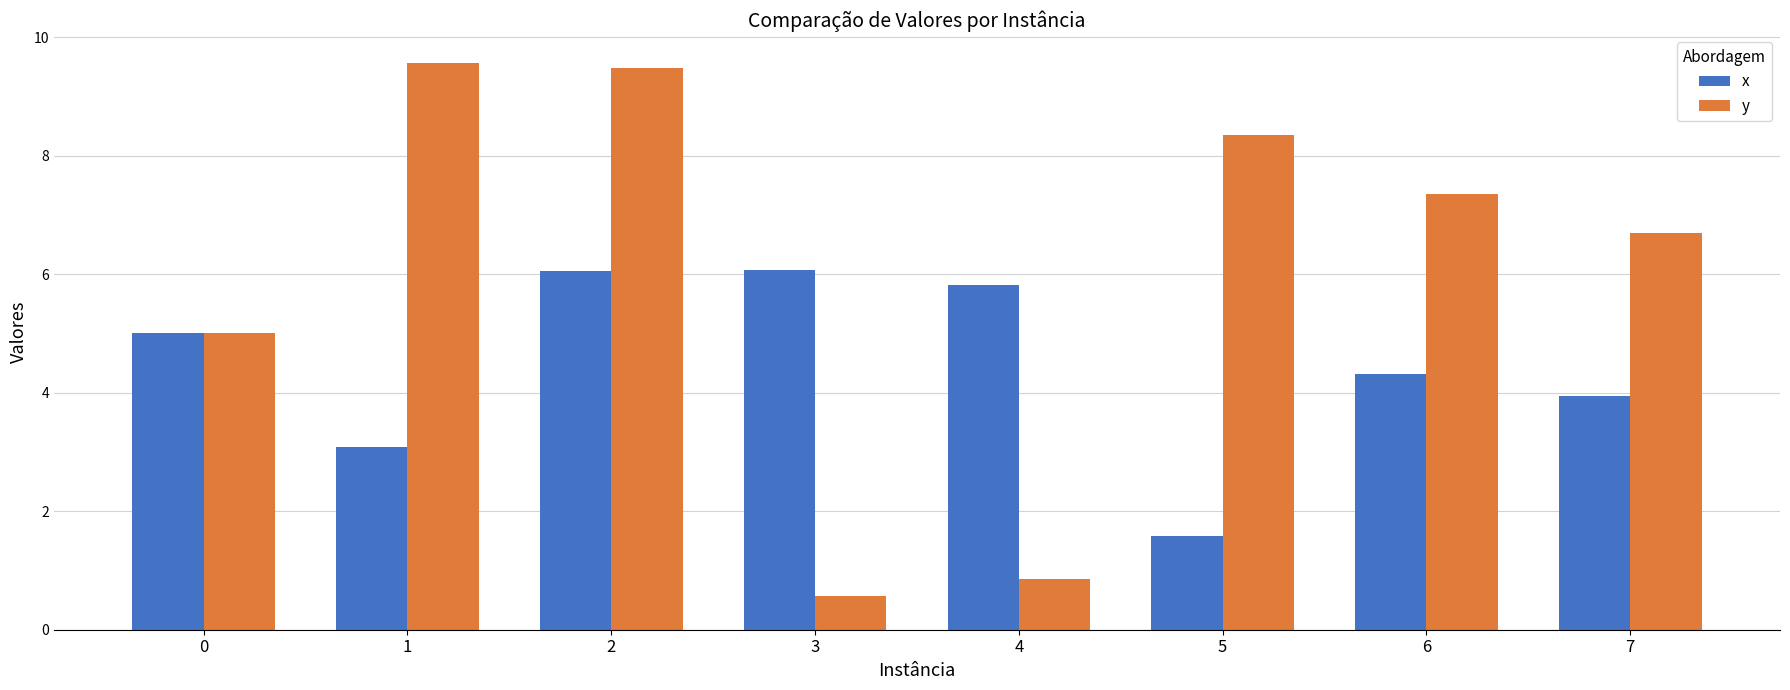

Count the number of categories in the chart.

8